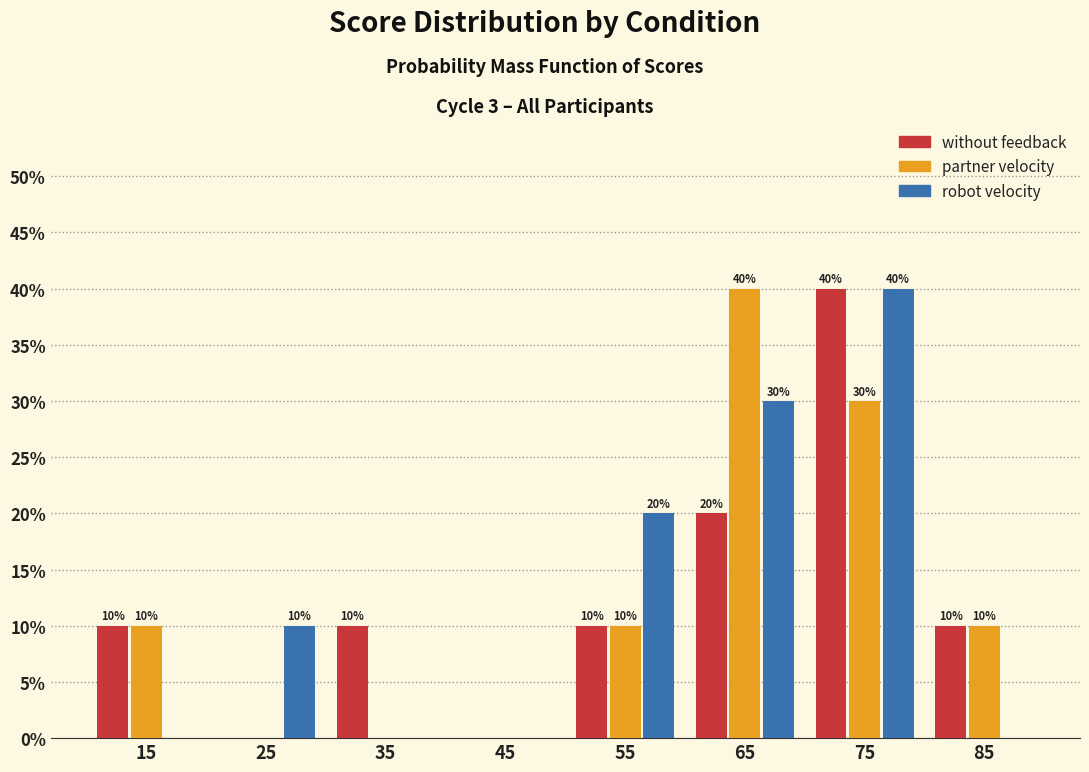

In the without feedback series, which range on the x-axis has the tallest bar?

70 to 80